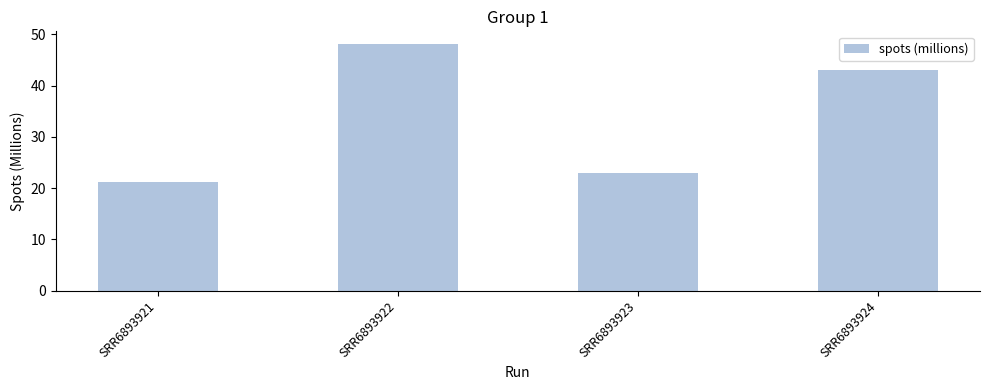

At which label does the data first exceed 43?

SRR6893922